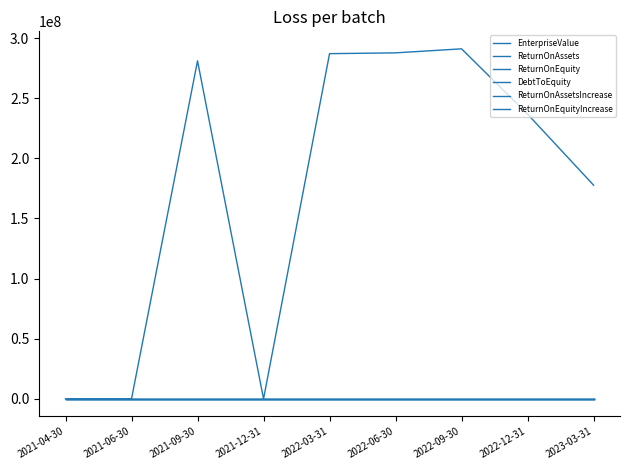

How many intersections are there between DebtToEquity and ReturnOnEquityIncrease?

2